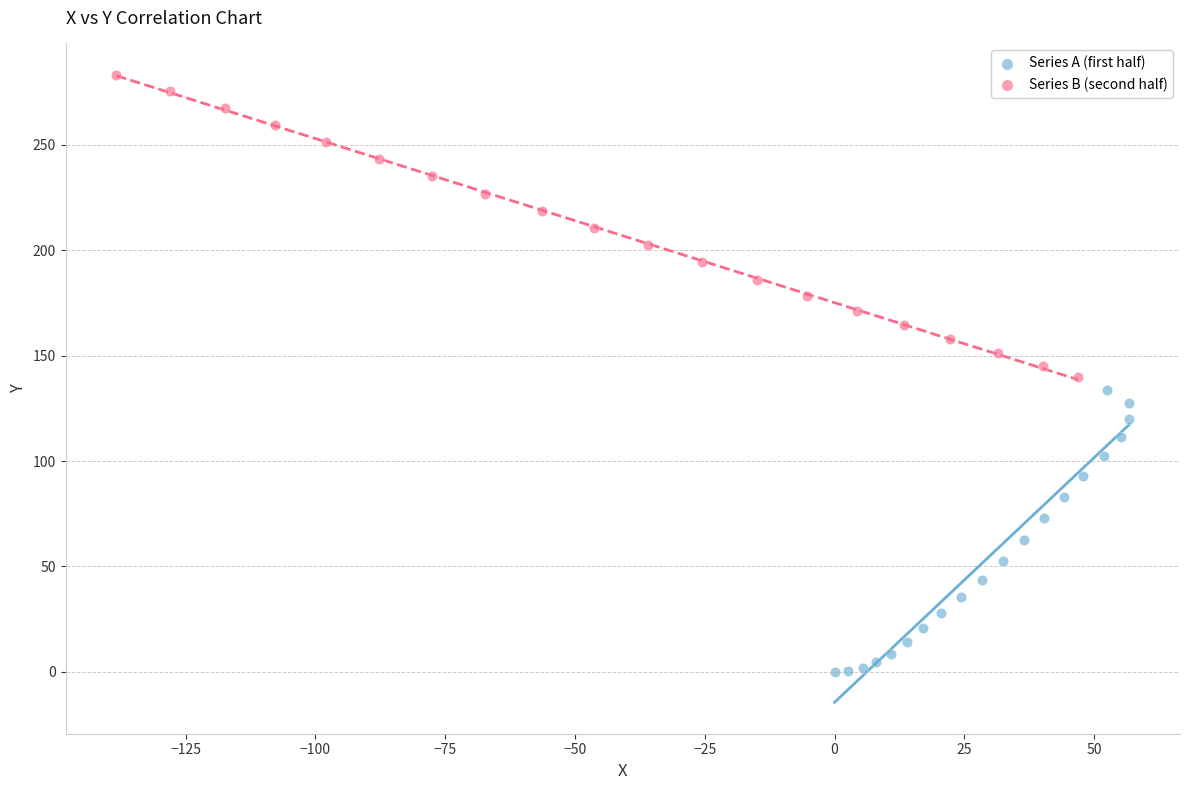

Which series contains the lowest Y value?

Series A (first half)